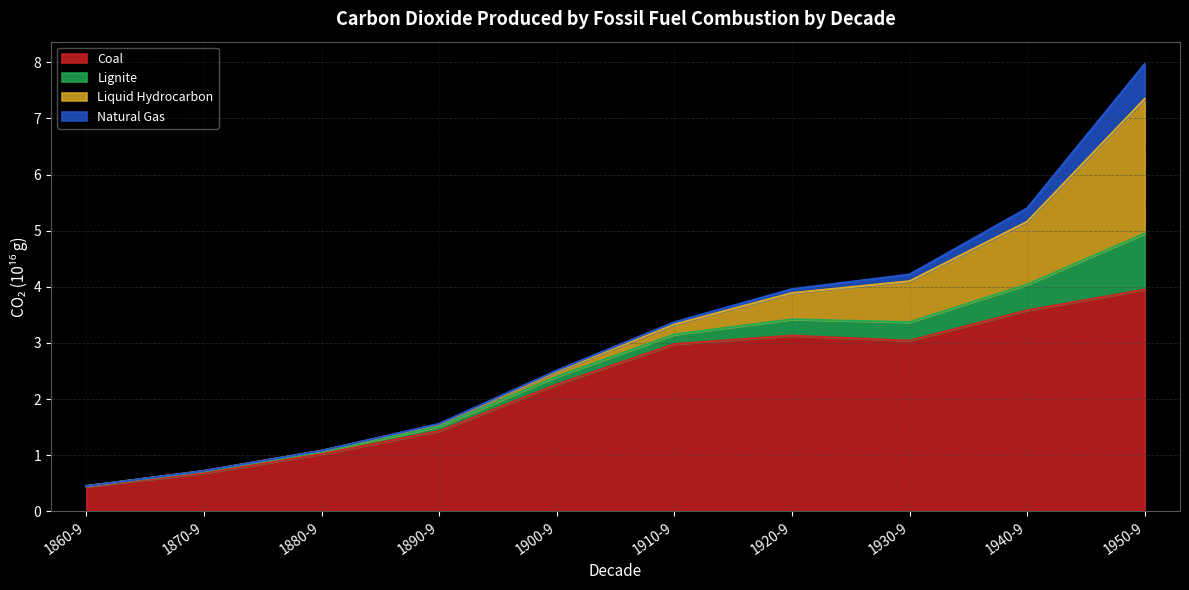

What is the label of the 2nd point from the right?

1940-9